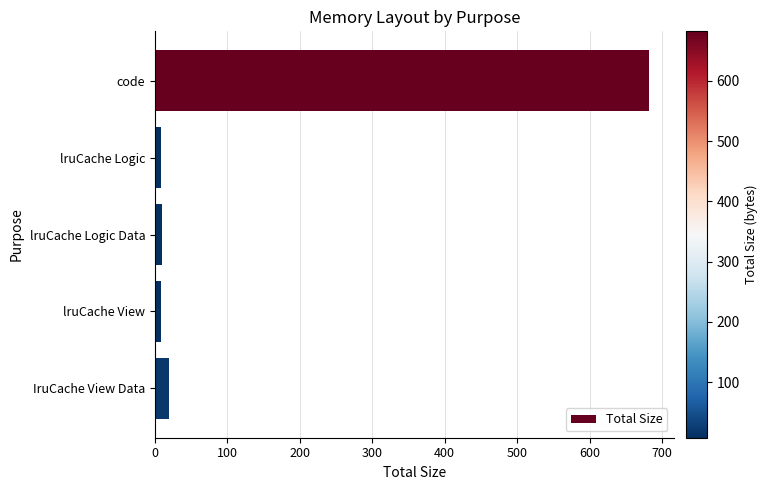

What is the maximum value shown in the chart?

682